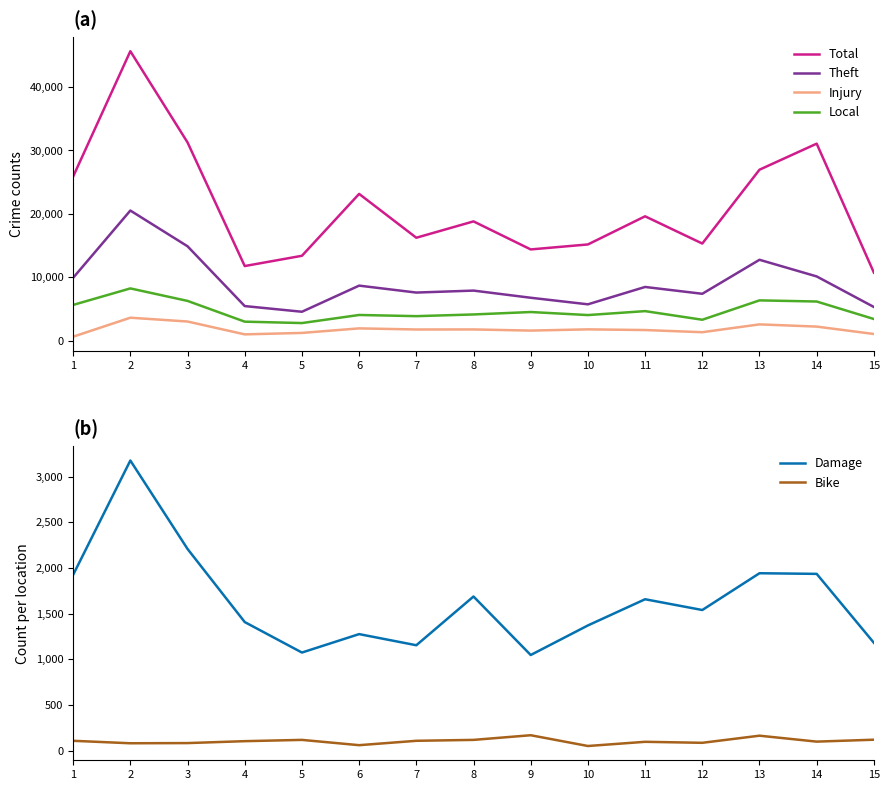

True or false: Theft has a value of 7555 at 10.

False